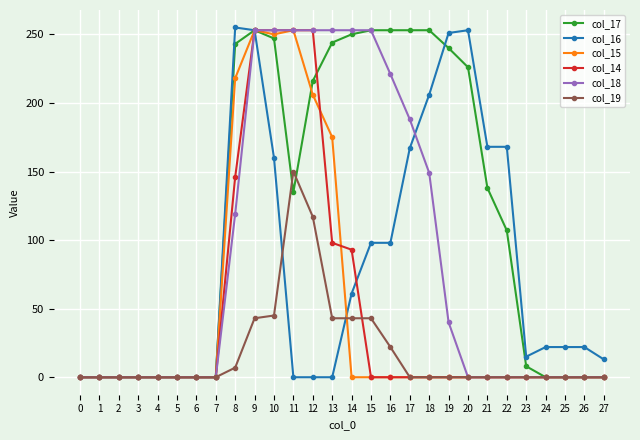

Which series changed the most between 8 and 20?

col_15